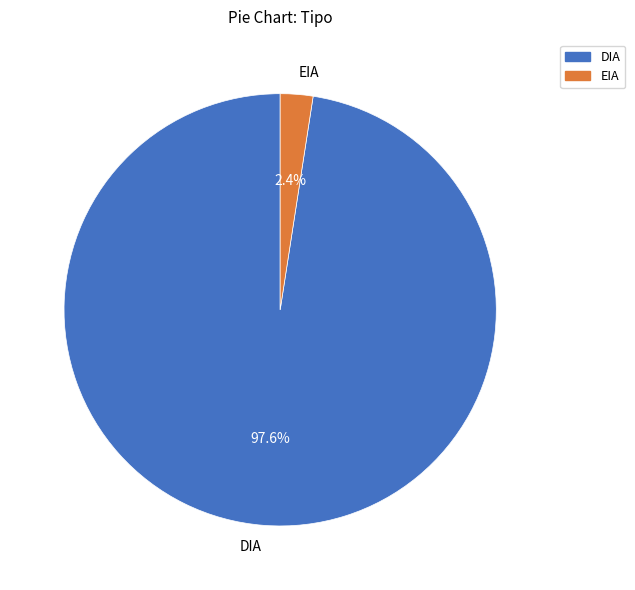

What percentage is NOT represented by DIA?

2.4%